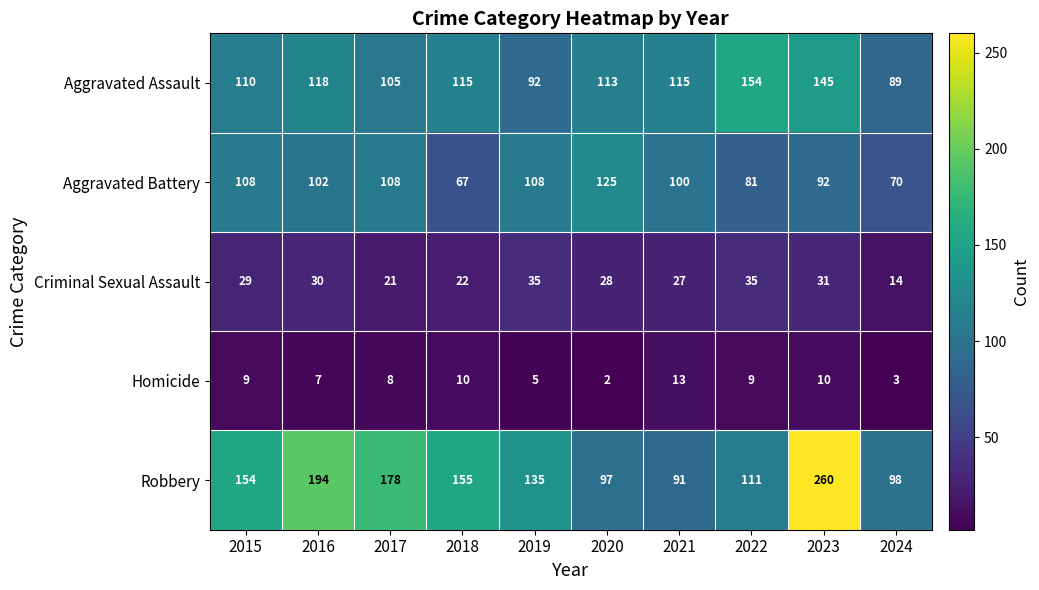

List the series in order of their peak value, highest first.

Robbery, Aggravated Assault, Aggravated Battery, Criminal Sexual Assault, Homicide